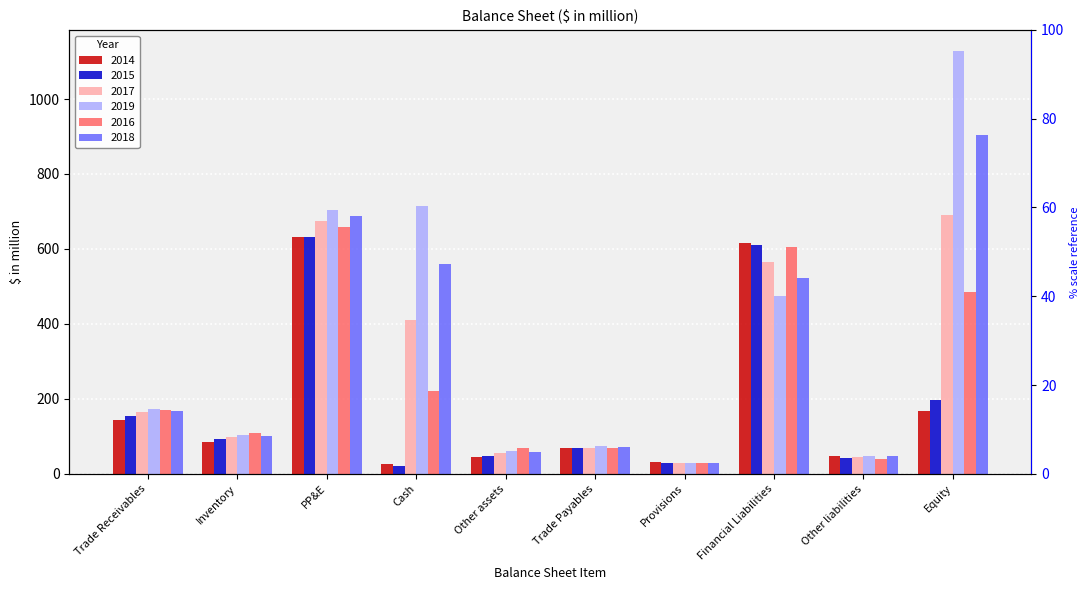

The value of 2015 at Inventory is 92.0. True or false?

True